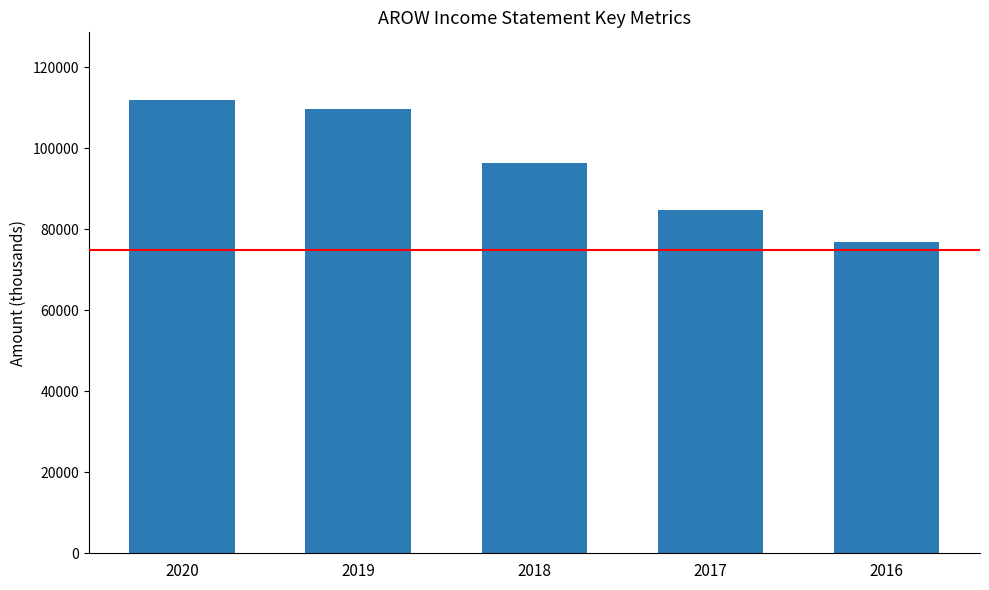

What is the value of the 2nd bar from the left?

109800